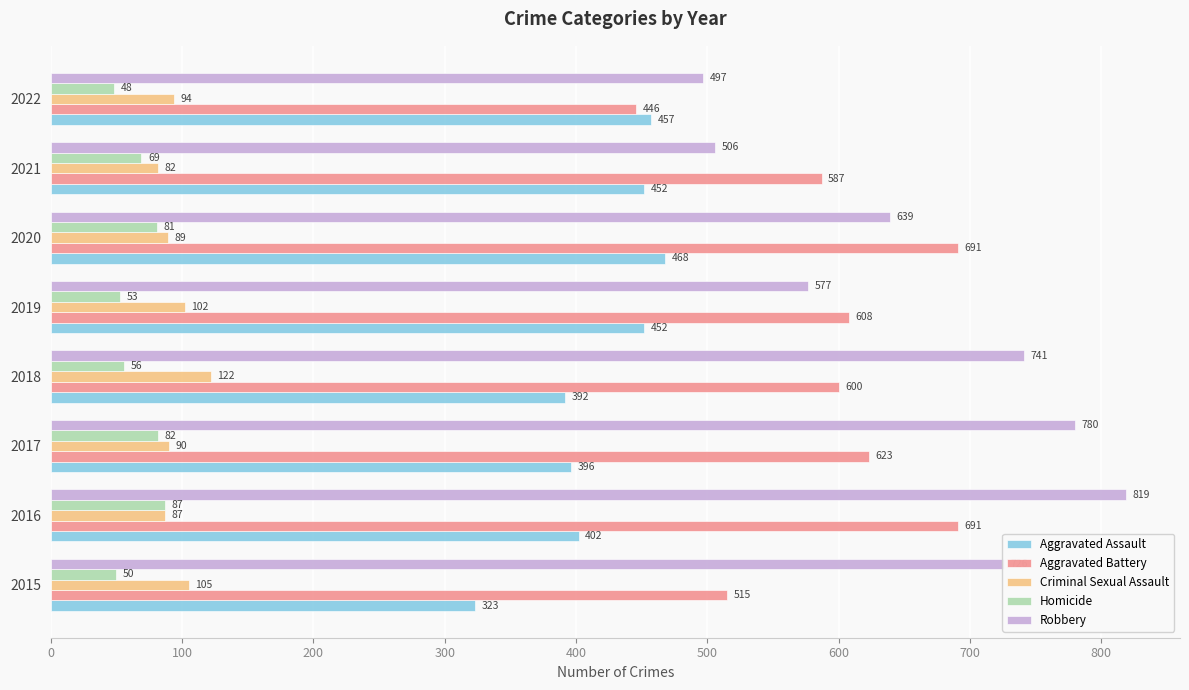

Where is Robbery nearest to the value 658?

2020